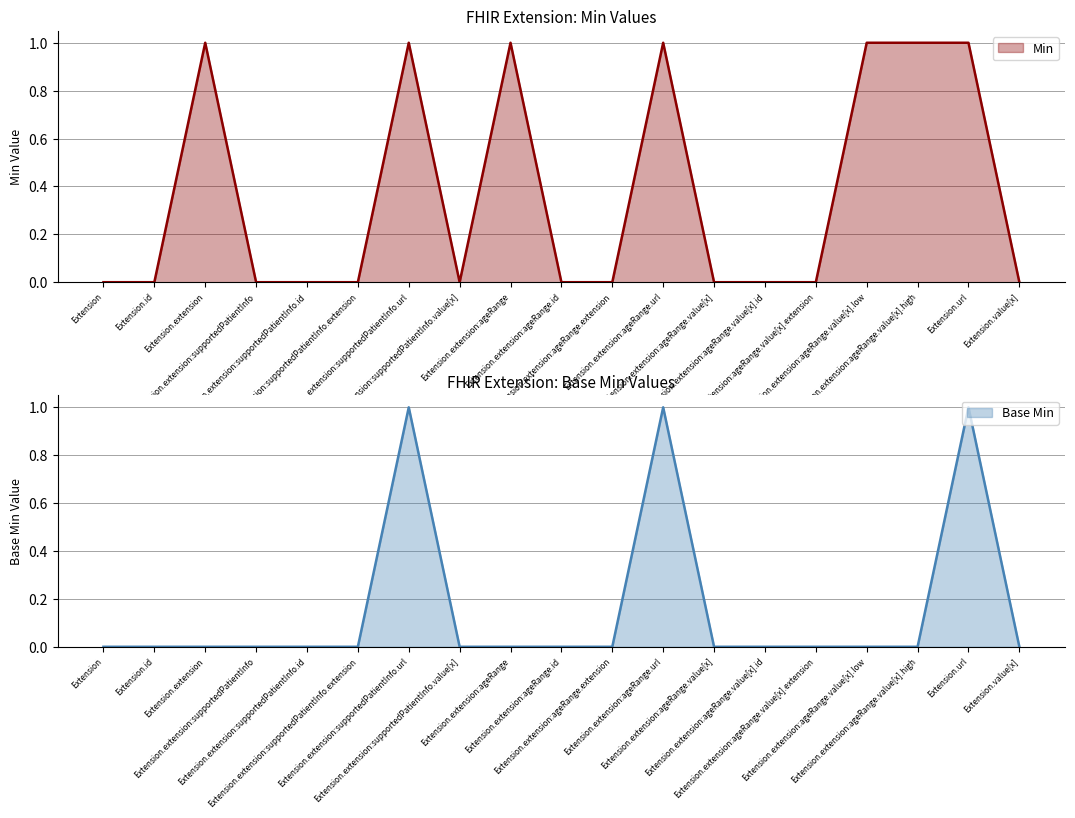

What is the maximum value shown in the chart?

1